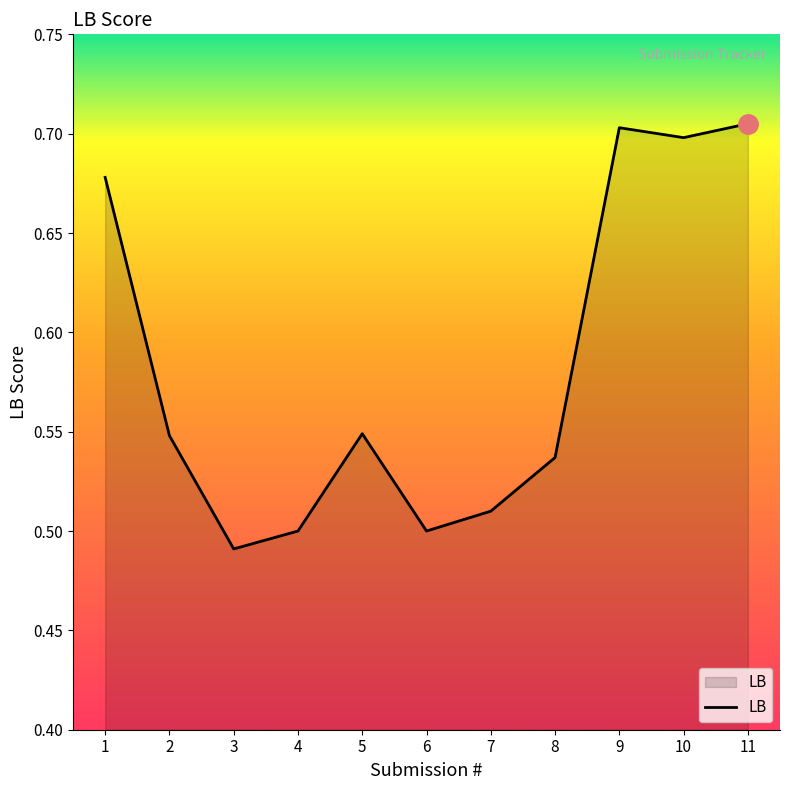

At which label is the value closest to 0?

3